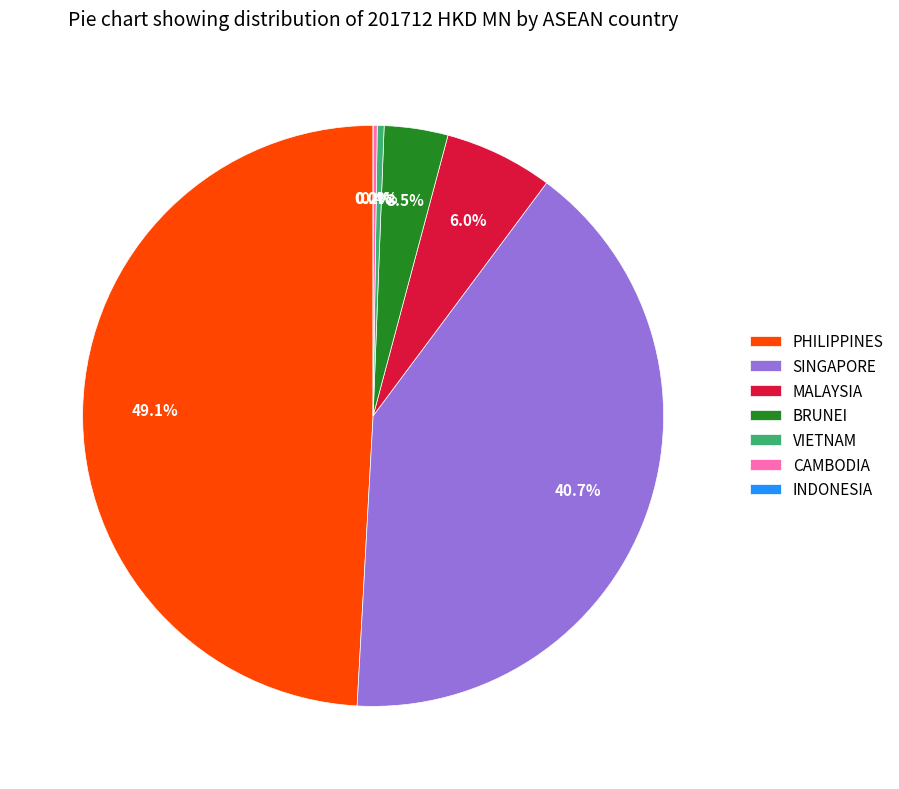

What is the largest slice in the pie chart?

PHILIPPINES